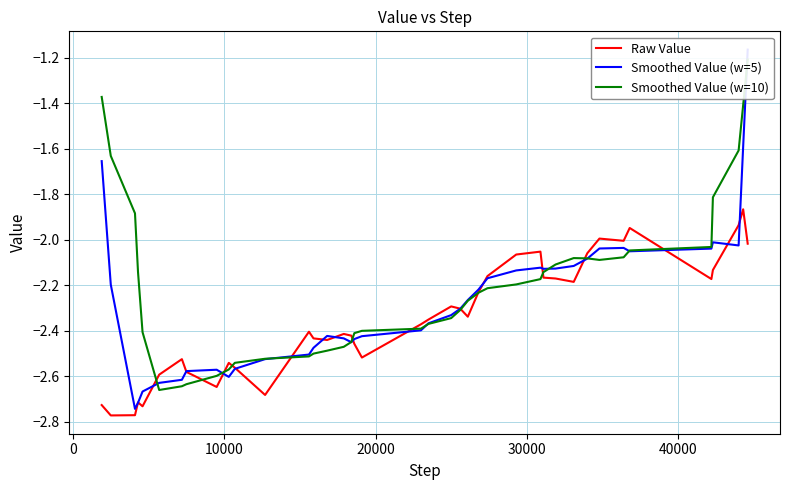

At which label does Smoothed Value (w=10) reach its minimum?

40000